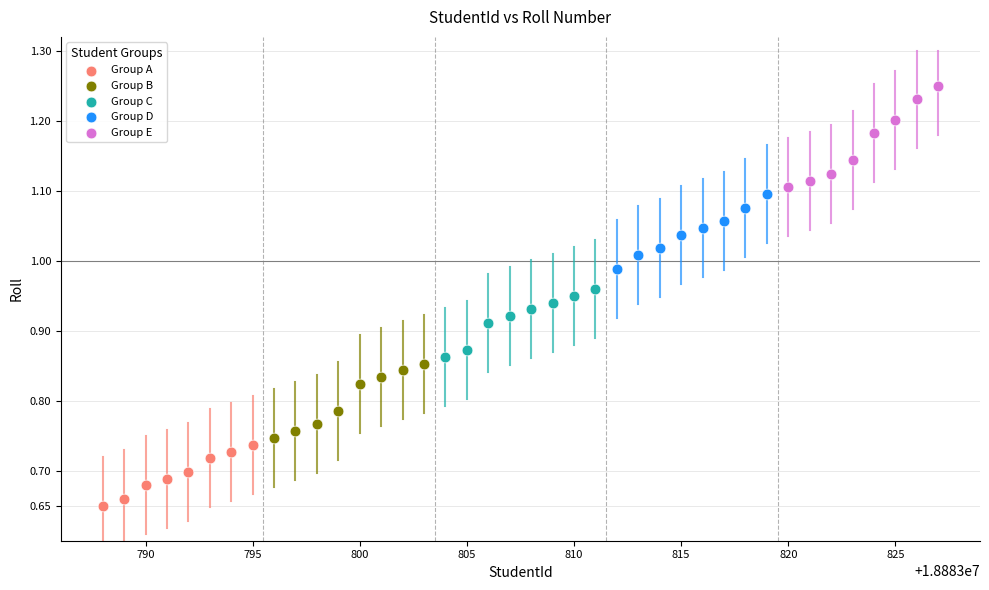

Which series contains the highest Y value?

Group E